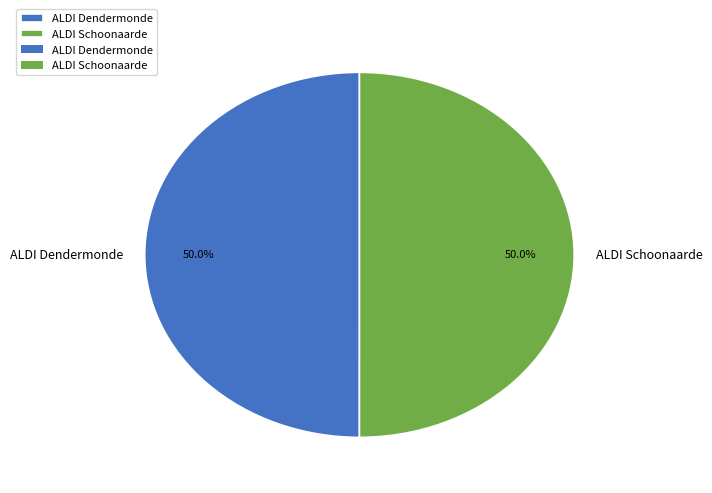

How many segments does this pie chart have?

2